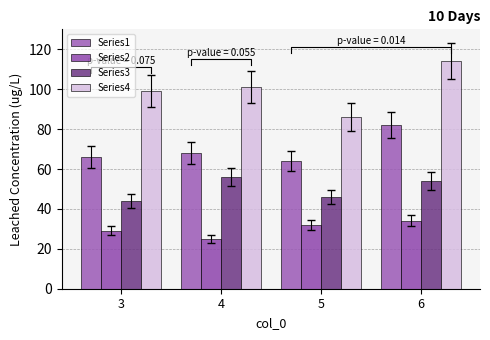

Is it true that Series3 equals 33 at 6?

False